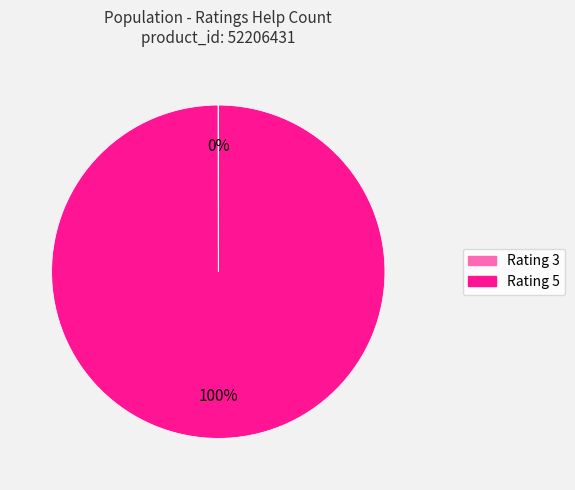

Is there any slice that represents more than half of the pie?

Yes